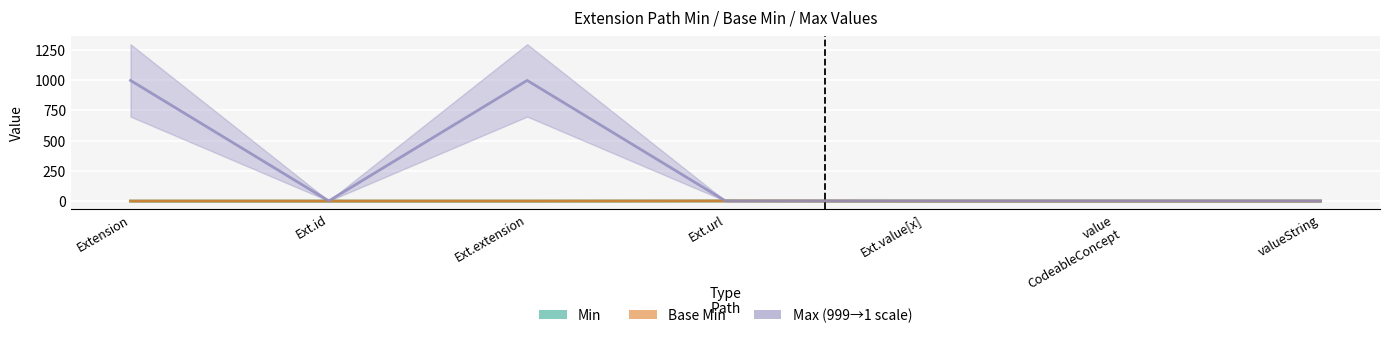

How many interior local peaks does the Max_numeric series have?

1